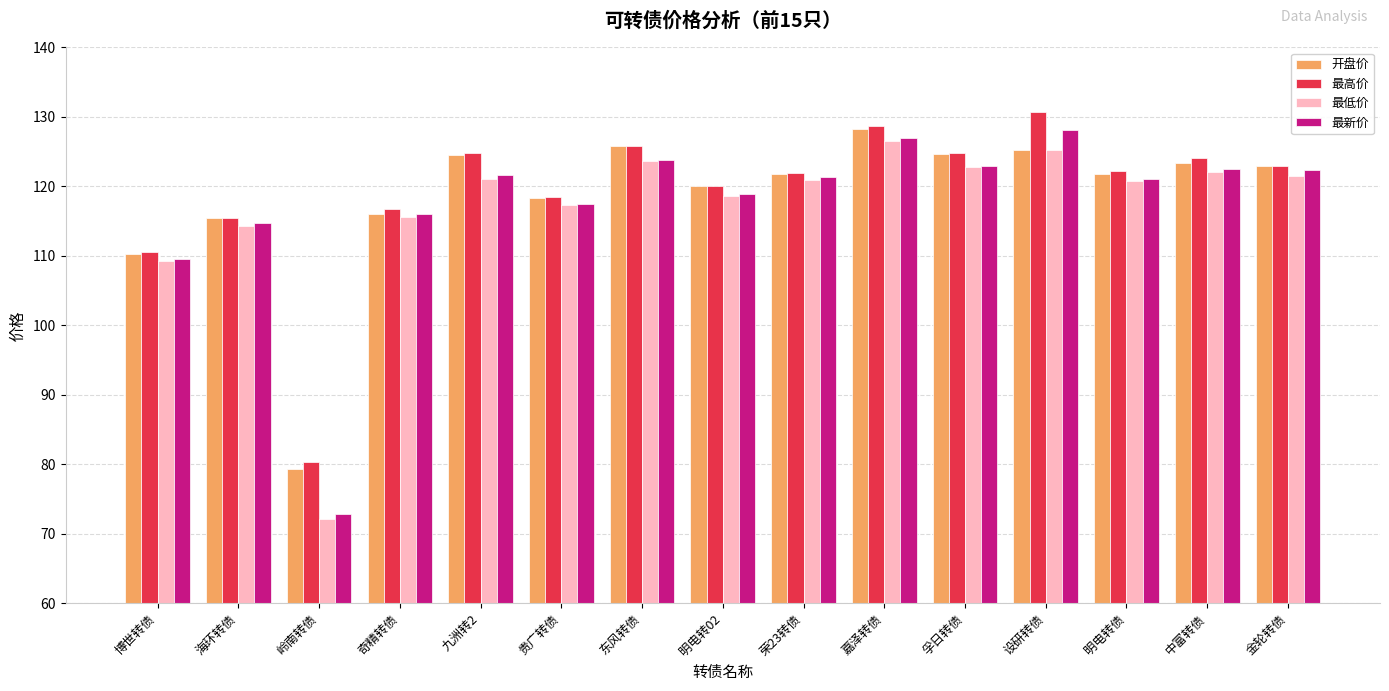

Is the value of 开盘价 at 孚日转债 greater than the value of 最低价 at 贵广转债?

Yes